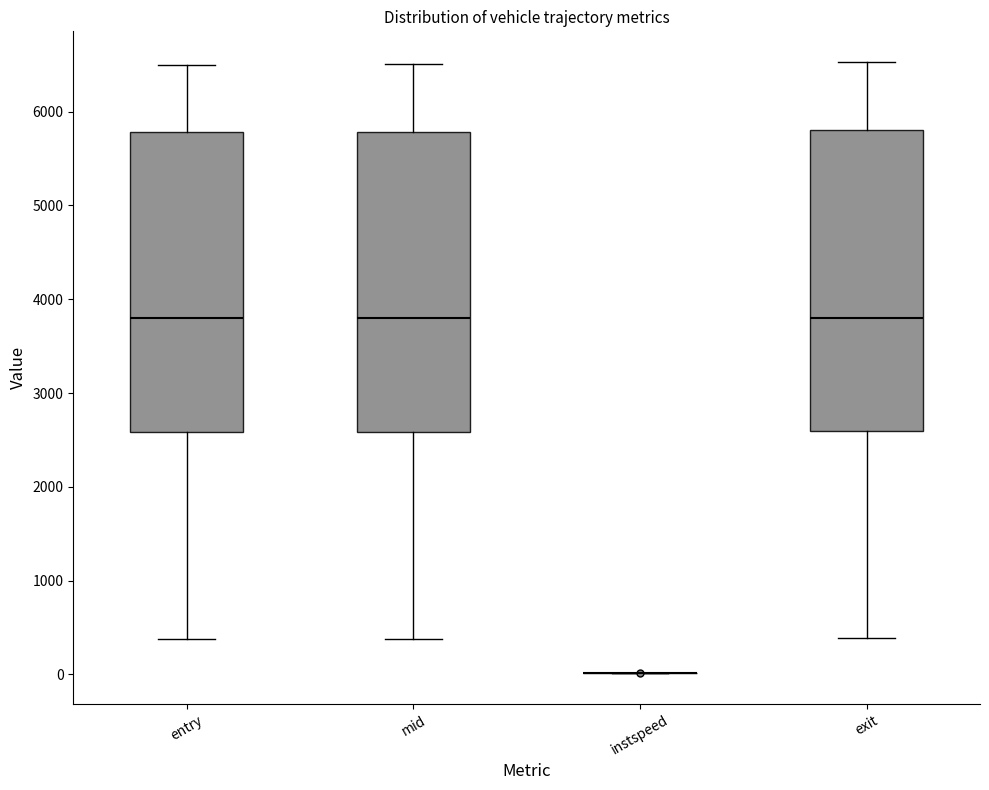

Reading left to right, transcribe this box plot: for each box, give where its median line is, the range the box spans, and where its two whiskers end, as read against the y-axis. The values are not printed on the chart, so give them approximately, as read against the axis.

entry: median 3800, box 2600 to 5800, whiskers 400 to 6500
mid: median 3800, box 2600 to 5800, whiskers 400 to 6500
instspeed: box collapsed to a line at 0, whiskers 0 to 0
exit: median 3800, box 2600 to 5800, whiskers 400 to 6500